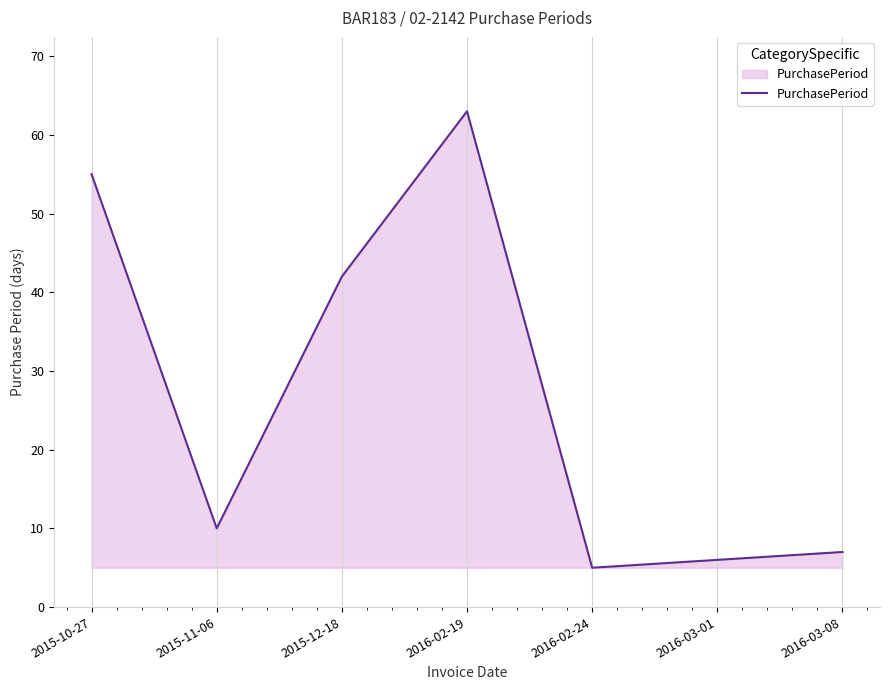

What is the sum of all values?

188